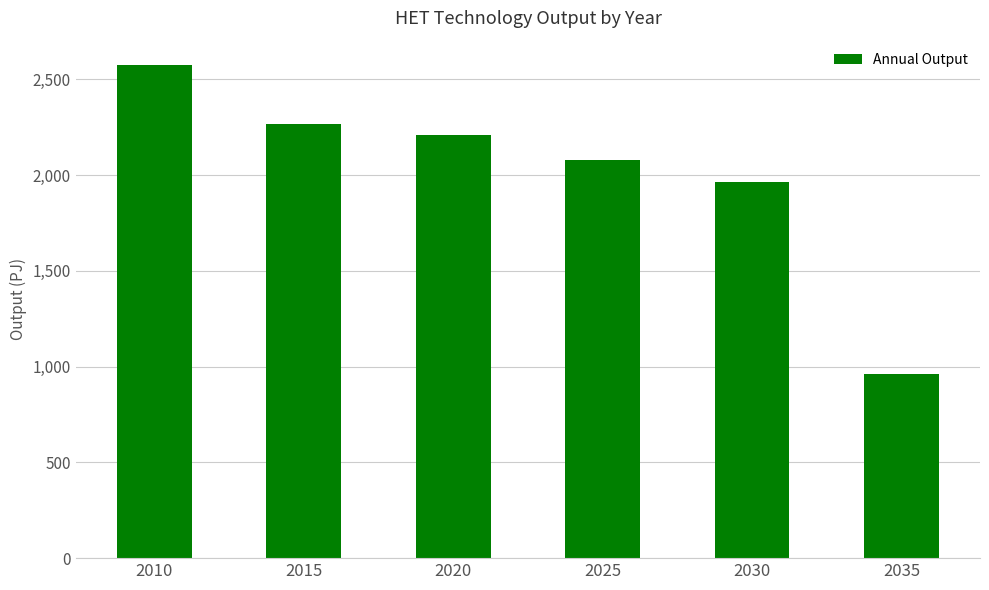

Which has a higher value, 2015 or 2035?

2015